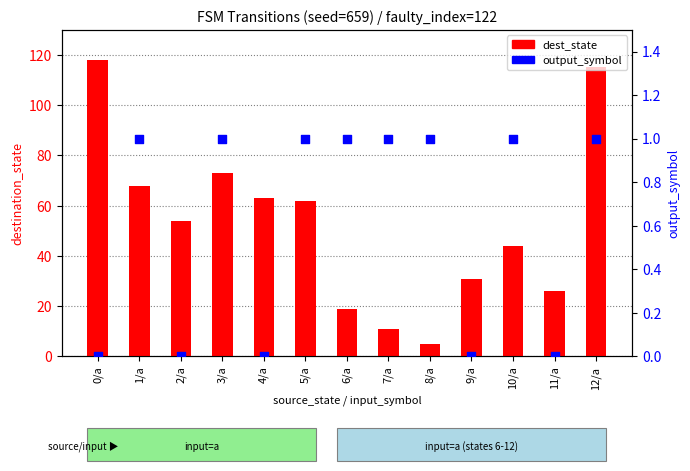

Which series contains the highest Y value?

dest_state